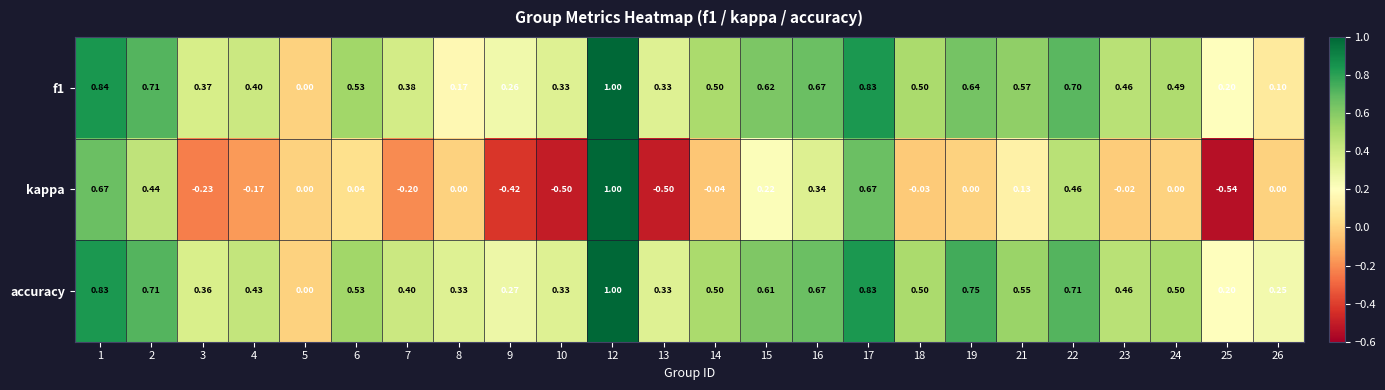

Is the value of accuracy at 18 greater than the value of kappa at 12?

No